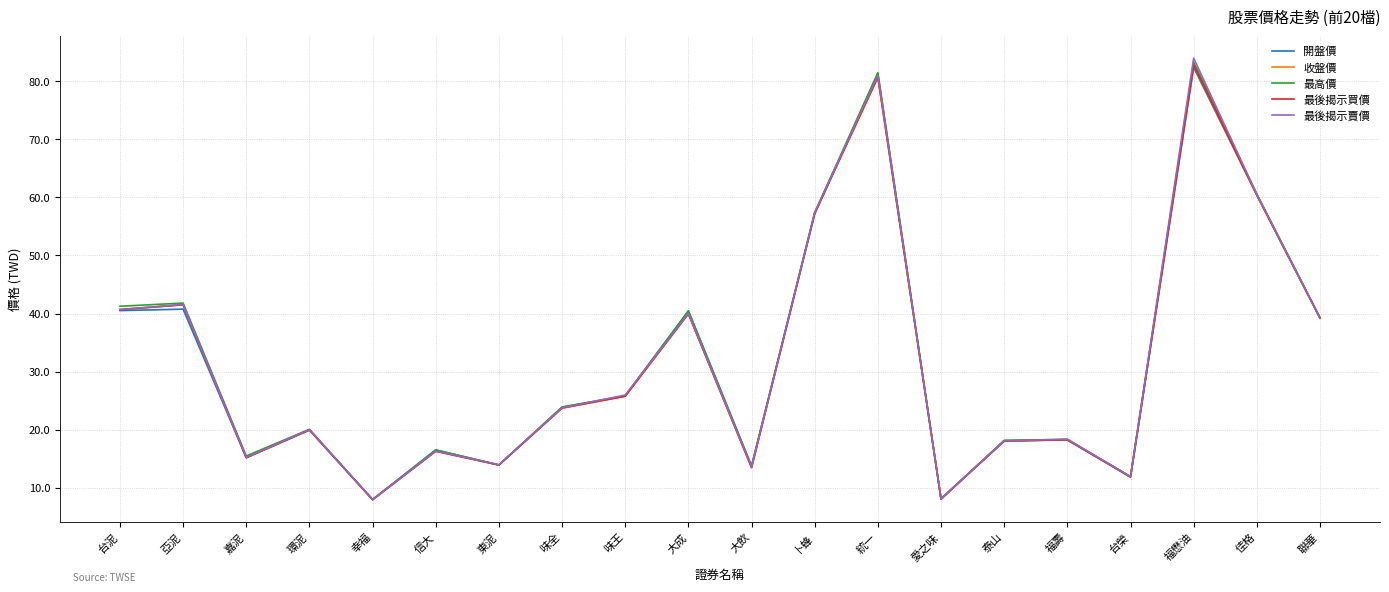

Where is 收盤價 nearest to the value 45?

亞泥